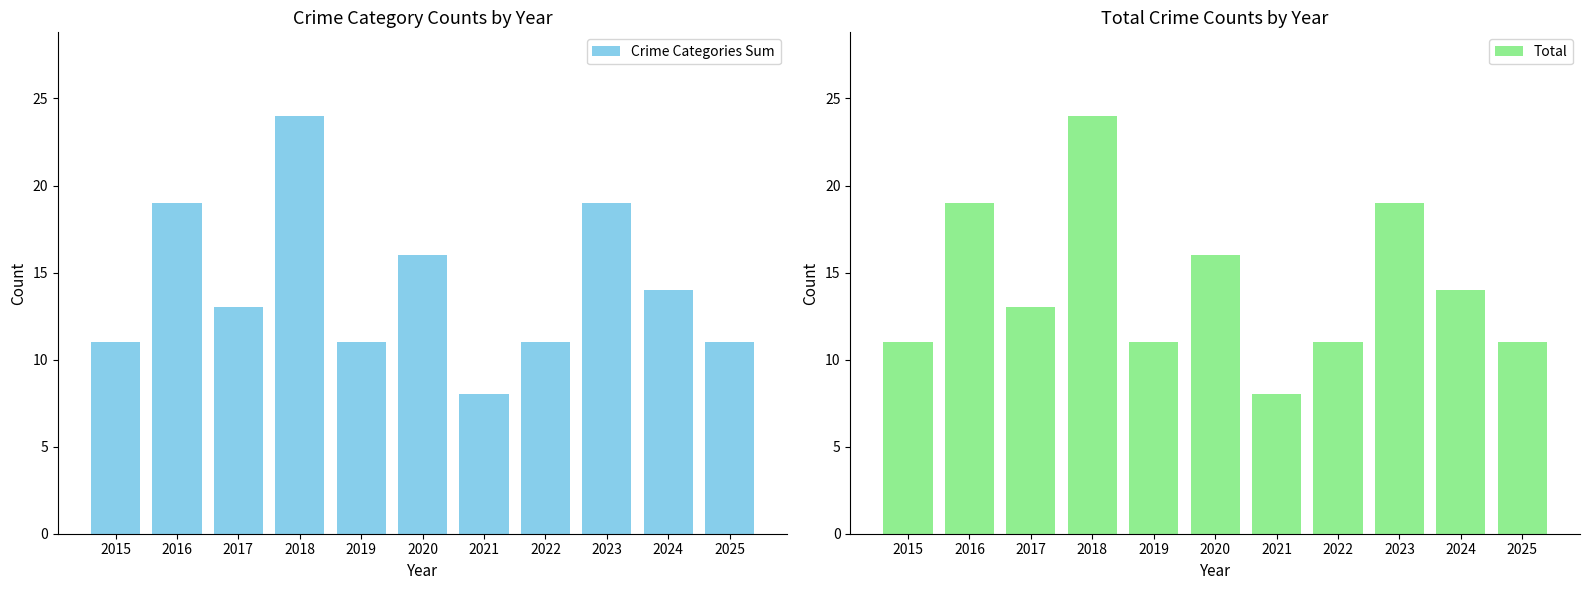

Where does the Total series first go above 13?

2016